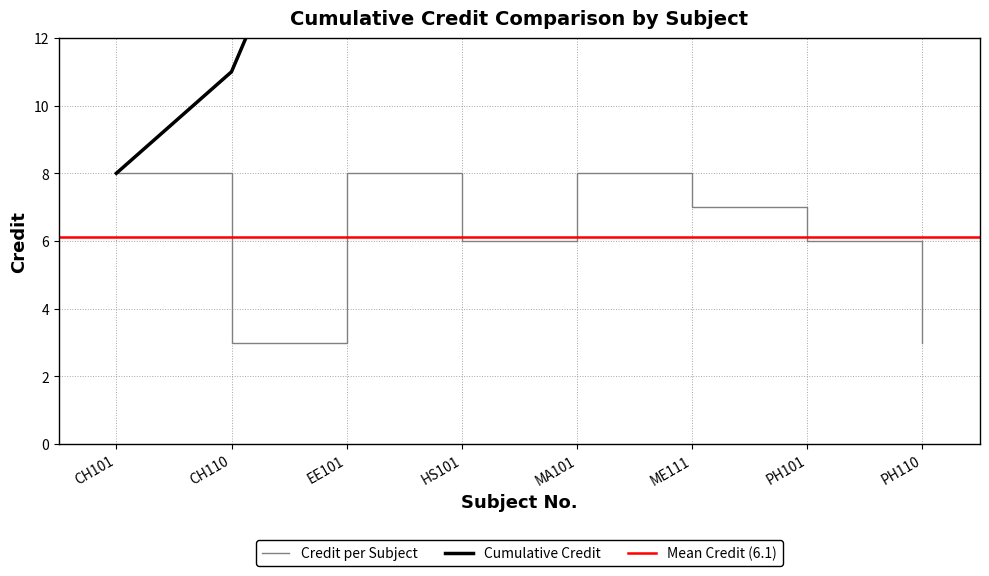

What is the ratio of the value at CH101 to the value at CH110?

2.7